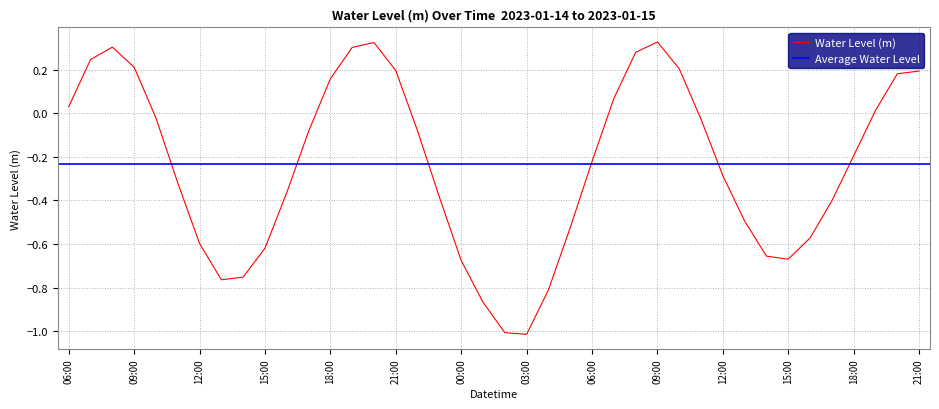

Is it true that the value at 2023-01-14 08:00 is 0.4?

False